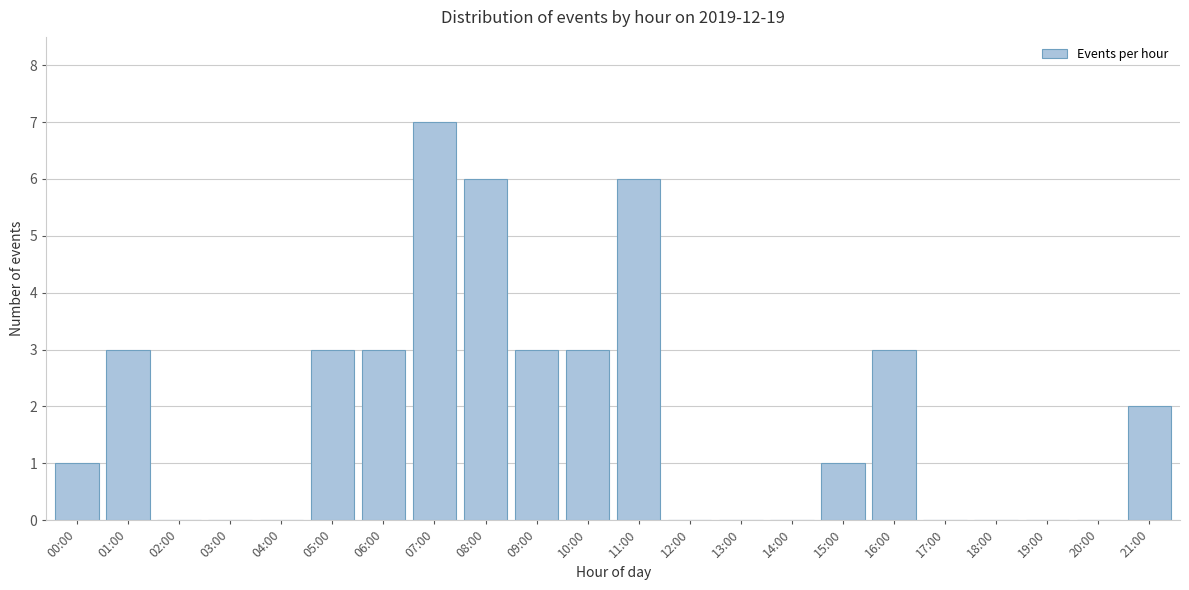

Reading right to left, what are all the values shown in this chart?

21:00=2	20:00=0	19:00=0	18:00=0	17:00=0	16:00=3	15:00=1	14:00=0	13:00=0	12:00=0	11:00=6	10:00=3	09:00=3	08:00=6	07:00=7	06:00=3	05:00=3	04:00=0	03:00=0	02:00=0	01:00=3	00:00=1